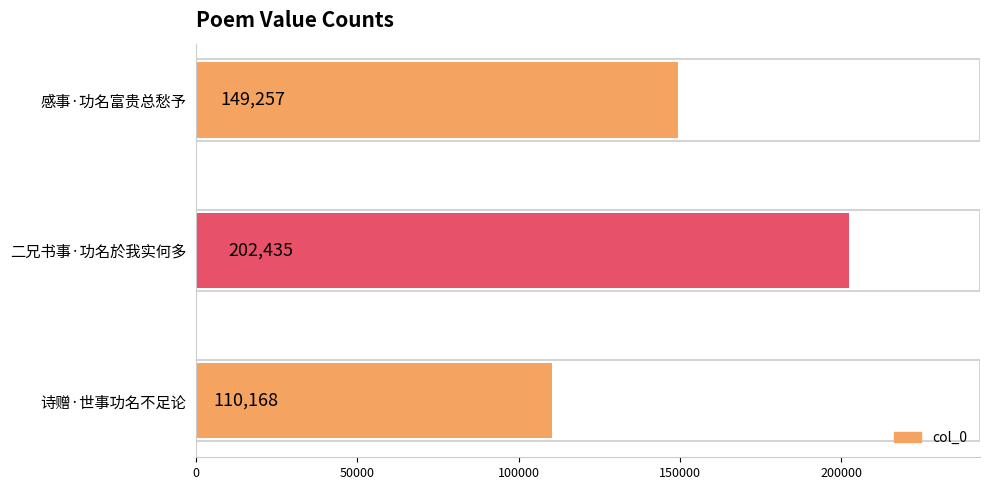

How many bars are there in total?

3